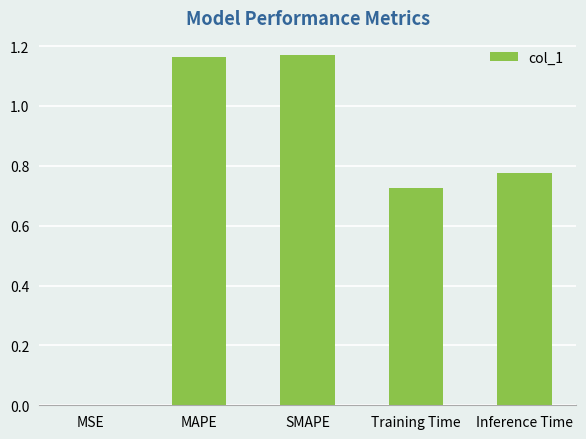

What is the sum of all values?

3.8